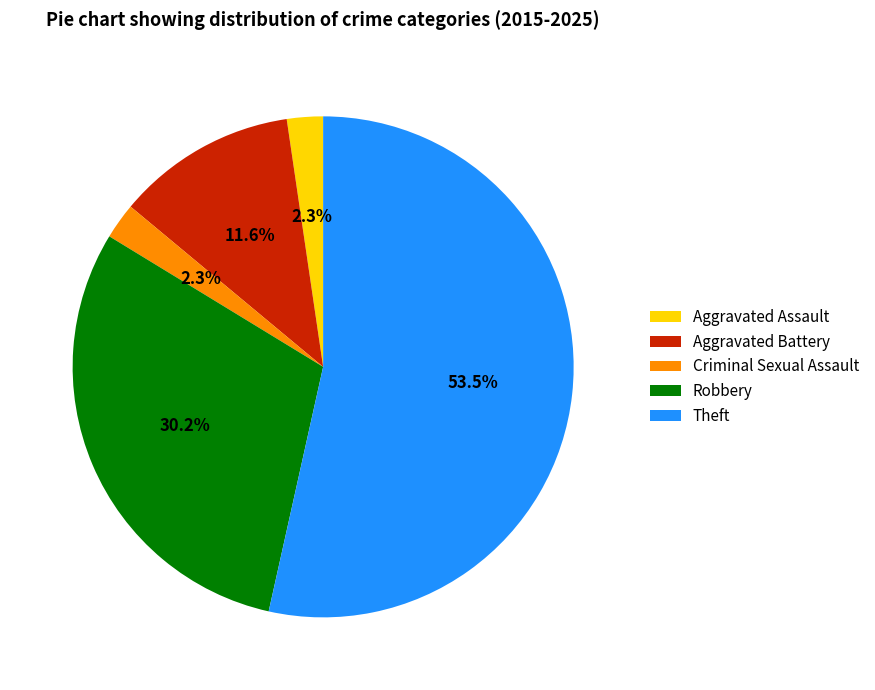

Count the number of slices in the pie.

5